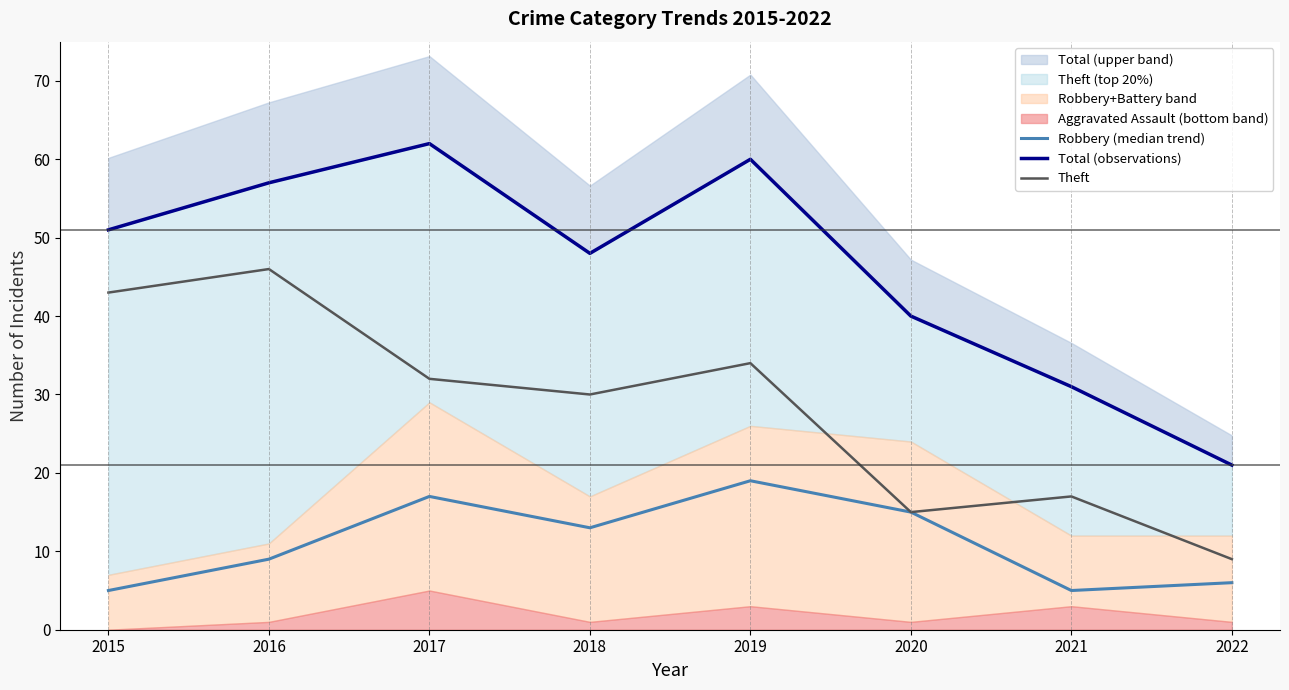

True or false: Total (observations) has a value of 62 at 2017.

True